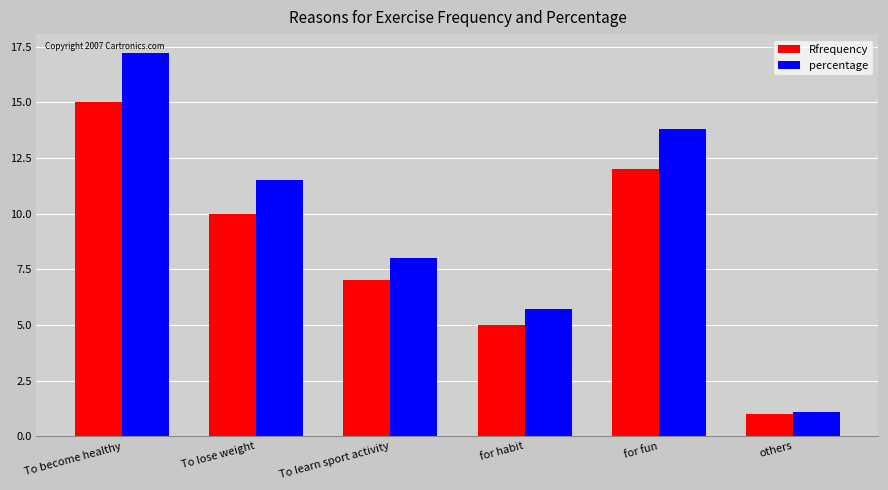

What is the difference between the second highest and second lowest values in the percentage series?

8.1